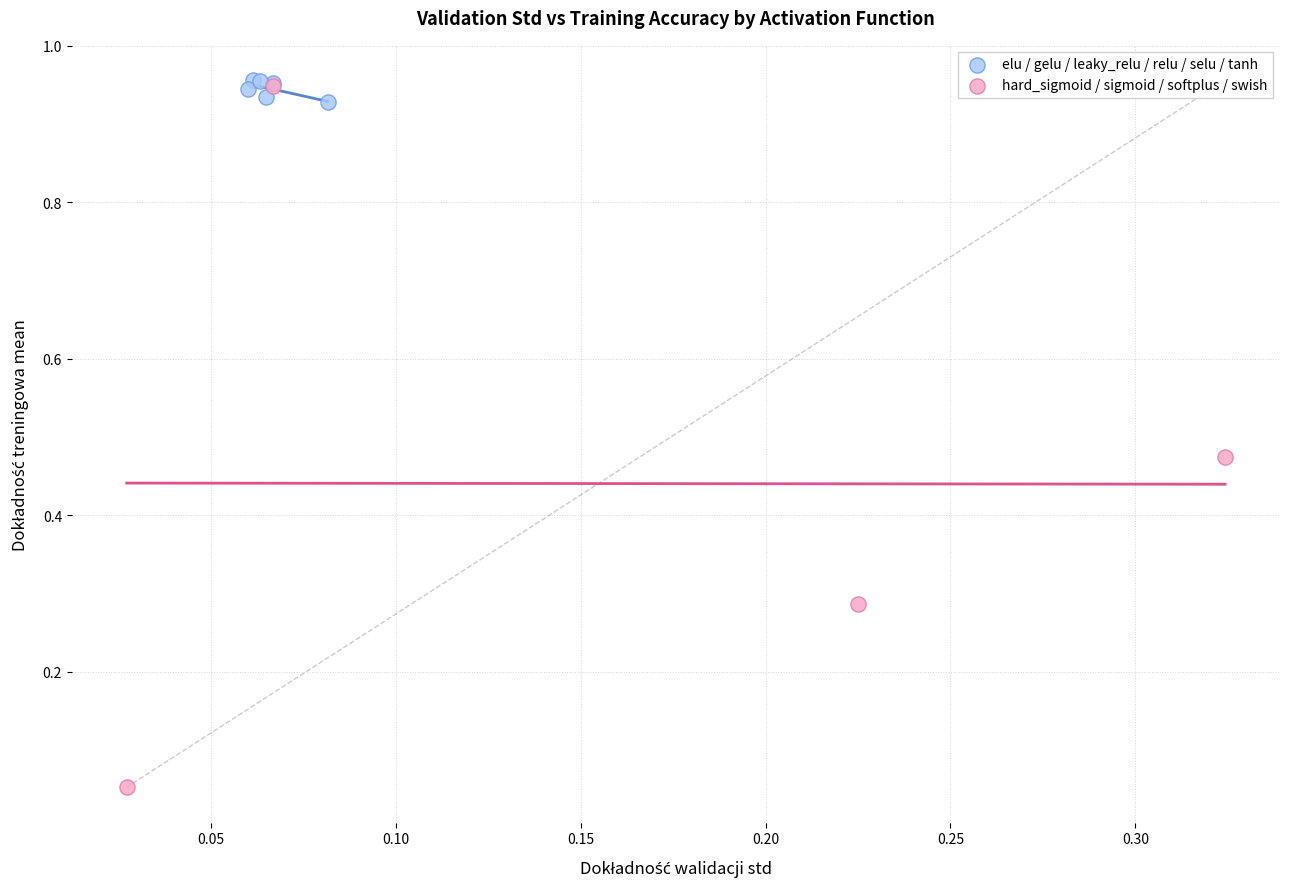

Which series has the largest Y range (max minus min)?

hard_sigmoid / sigmoid / softplus / swish